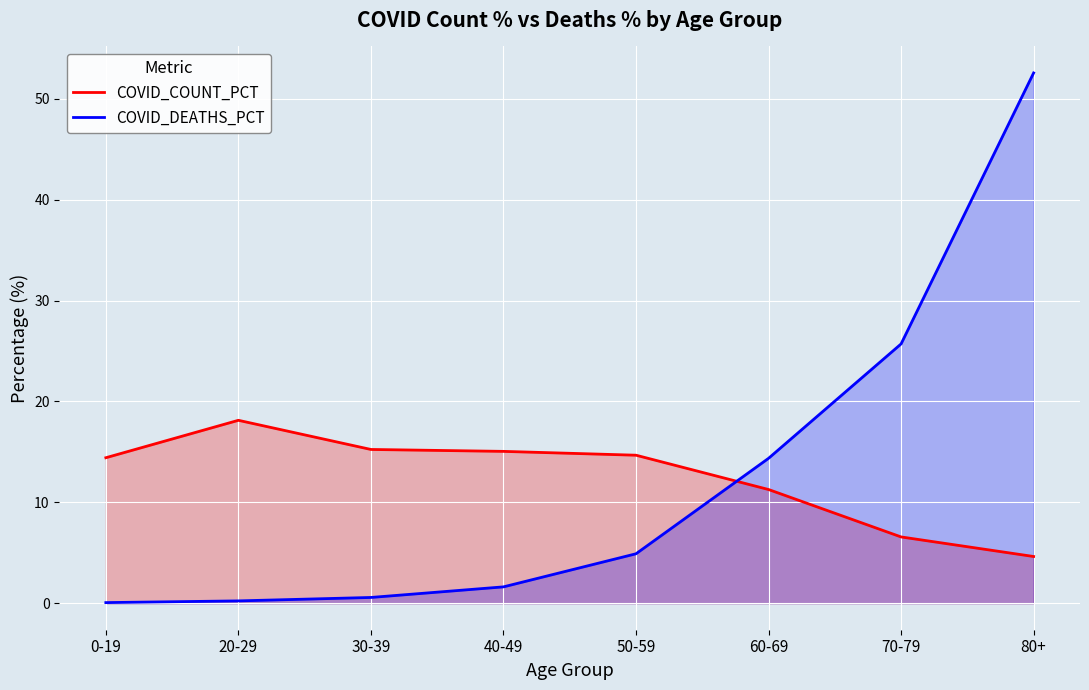

At which category is the sum across all series the highest?

80+